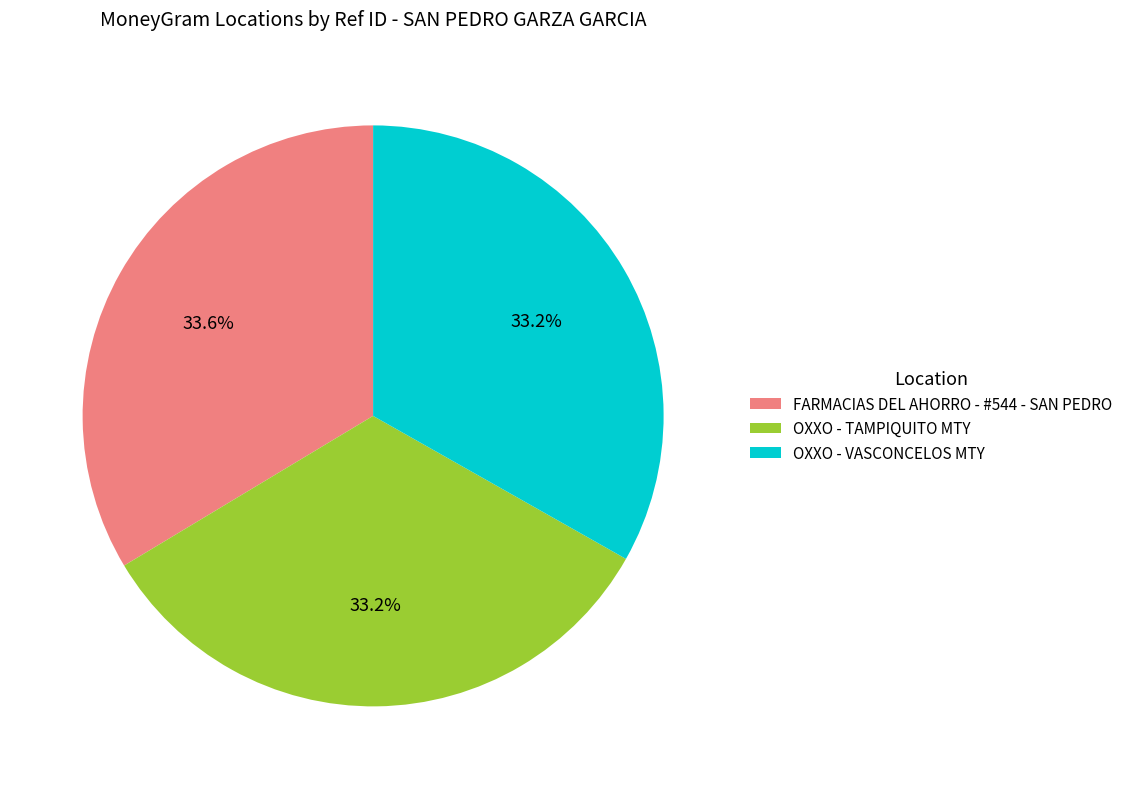

What percentage is the FARMACIAS DEL AHORRO - #544 - SAN PEDRO slice, to the nearest percent?

34%